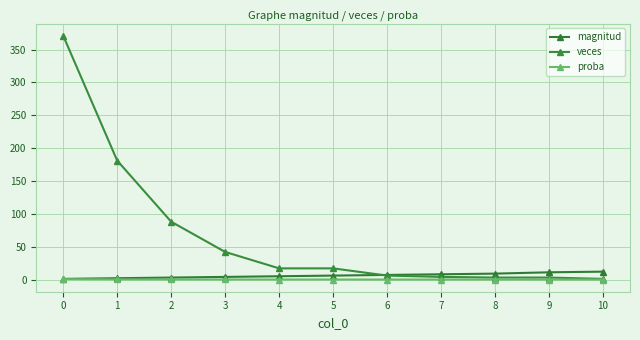

What is the value of the veces point at the 3rd from the left?

88.0